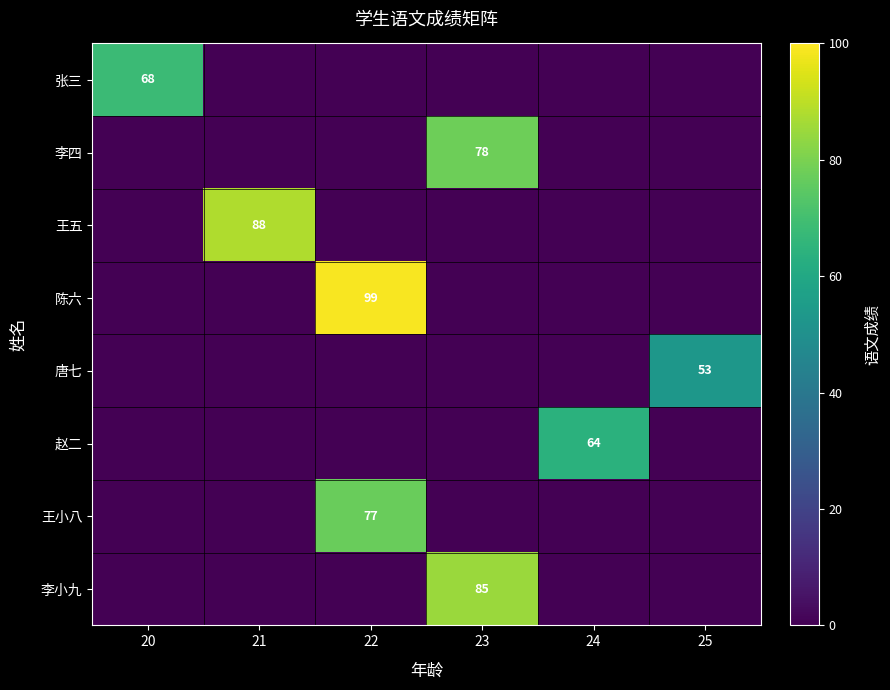

At which category is the sum across all series the highest?

22